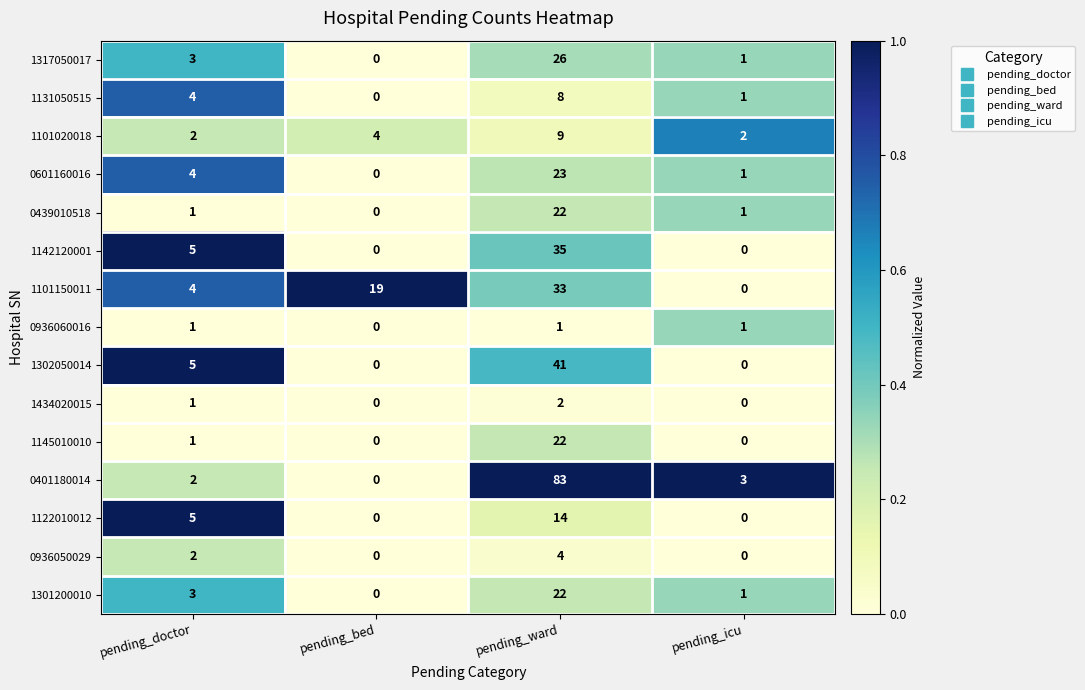

What is the difference between the 1317050017 values at pending_ward and pending_bed?

26